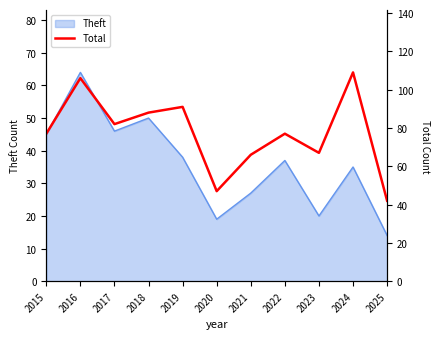

Reading left to right, what are all the values shown in this chart?

77	106	82	88	91	47	66	77	67	109	42